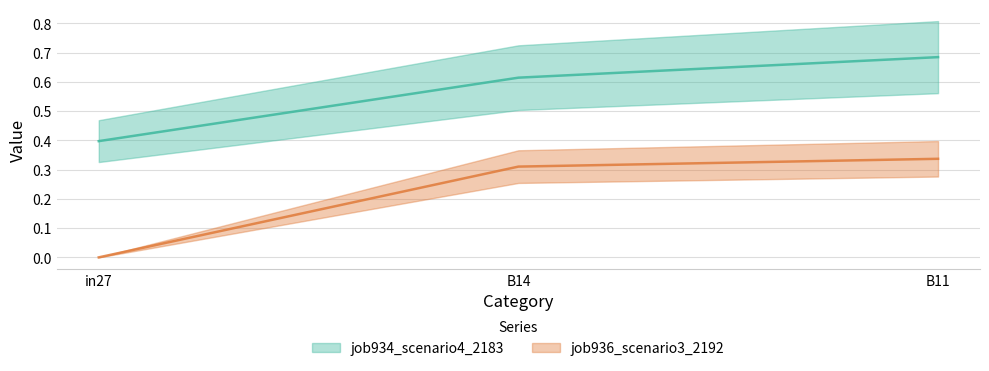

What is the total value across all series at B11?

1.0